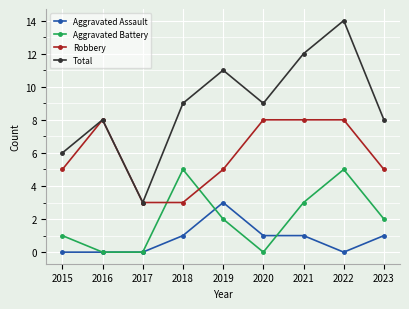

True or false: Aggravated Assault and Robbery intersect in this chart.

False